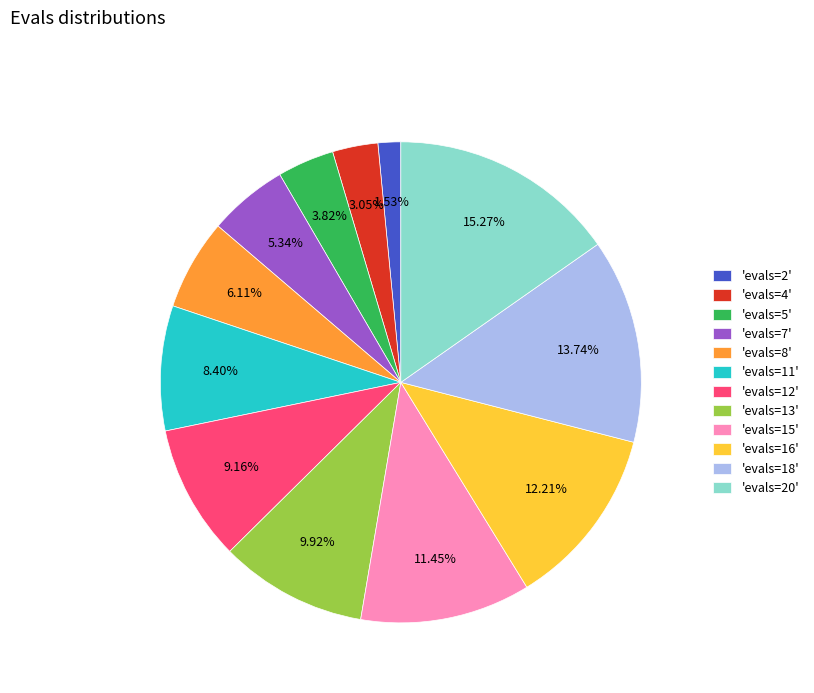

Do 'evals=8' and 'evals=15' together represent more than half of the pie?

No